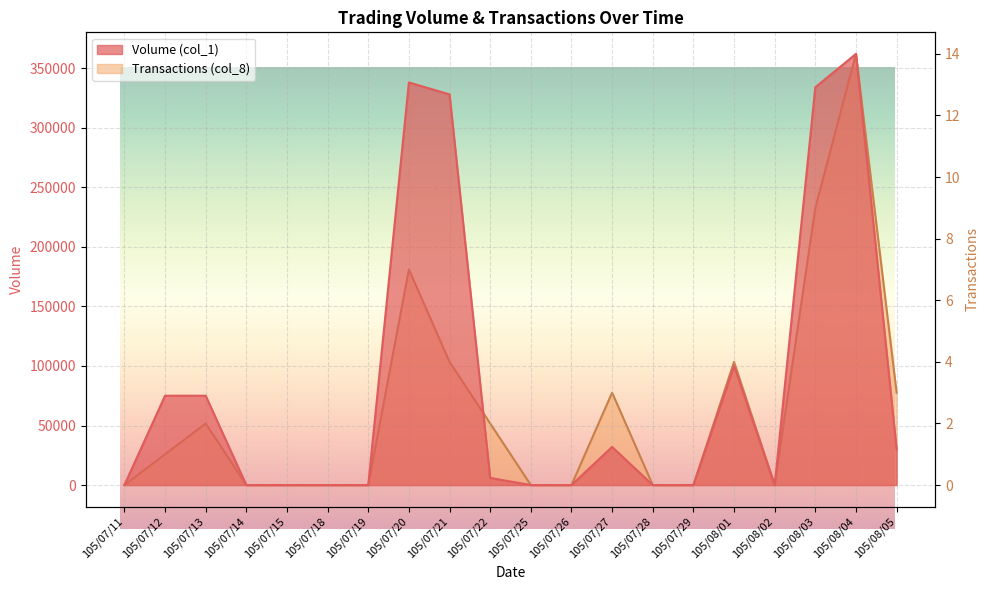

What is the difference between the maximum and minimum values in the Transactions (col_8) series?

14